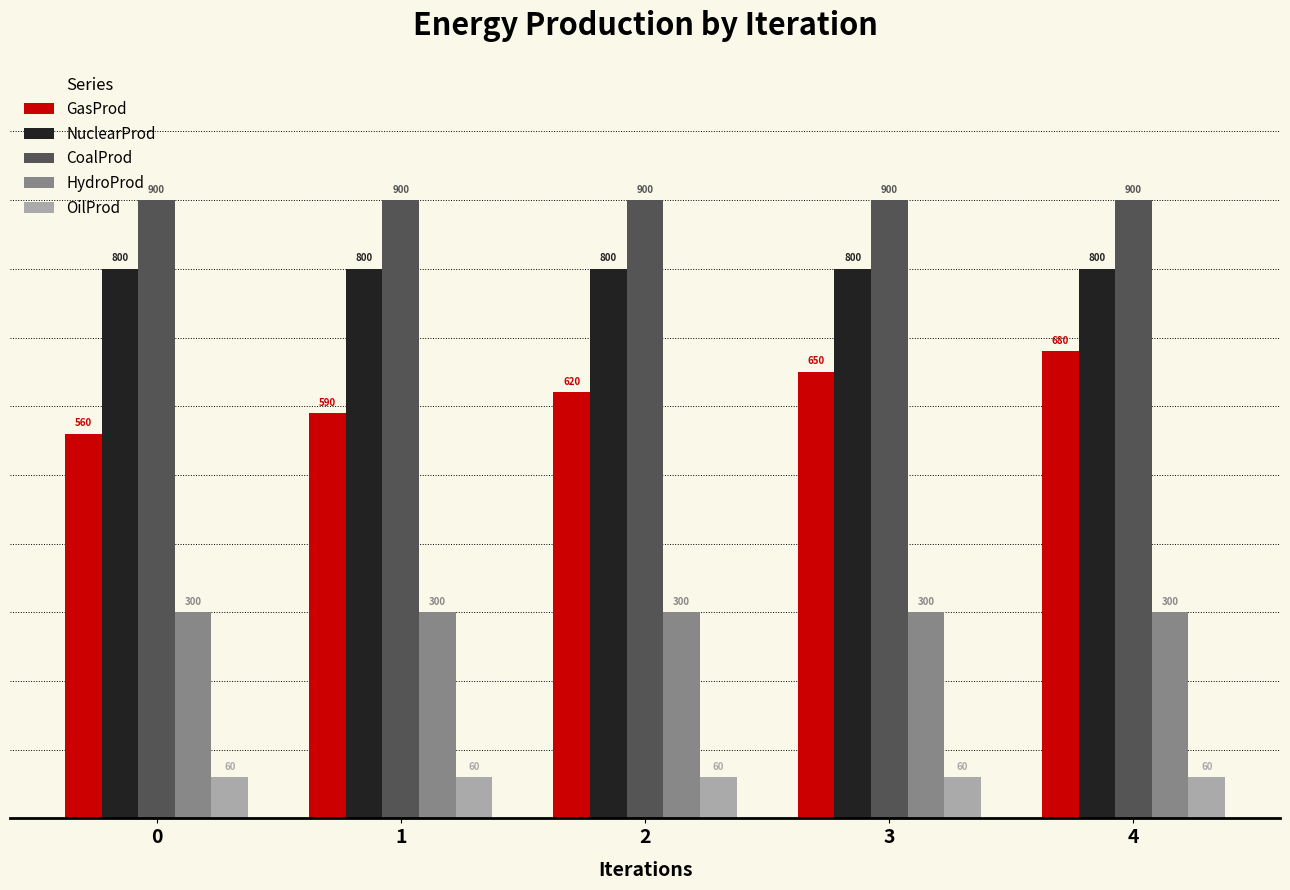

What are all the series names shown in the legend?

GasProd, NuclearProd, CoalProd, HydroProd, OilProd